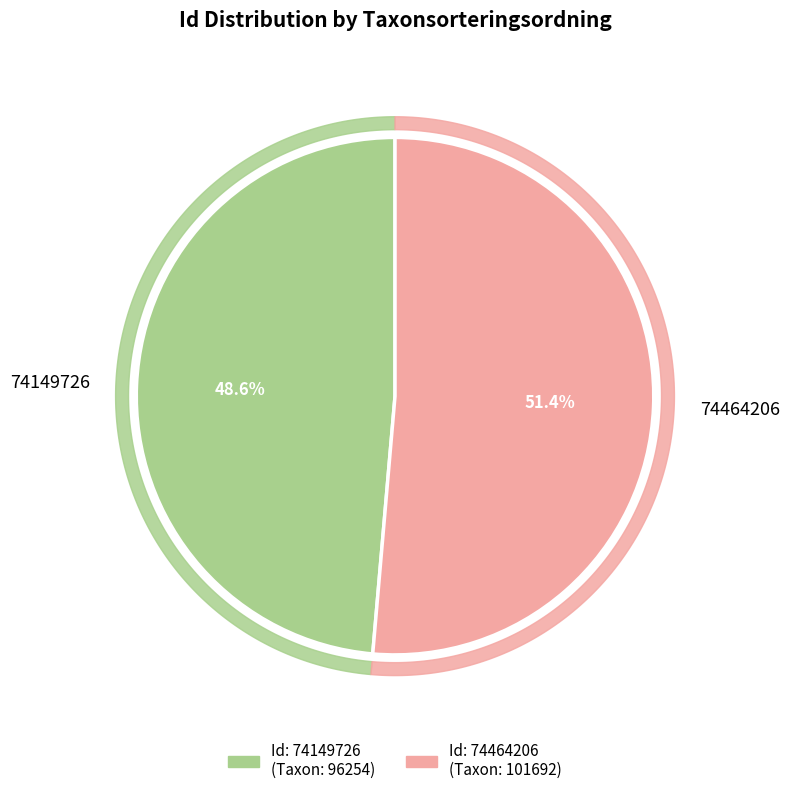

Which category has the biggest portion of the pie?

74464206